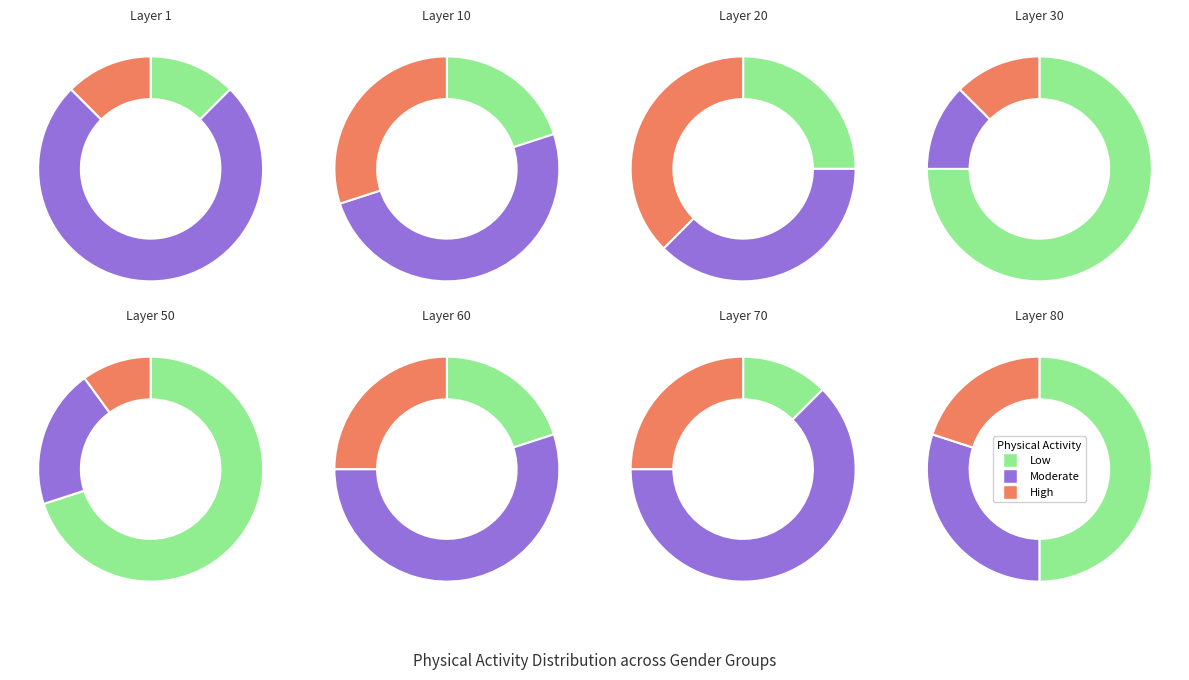

How many slices are in this pie chart?

3